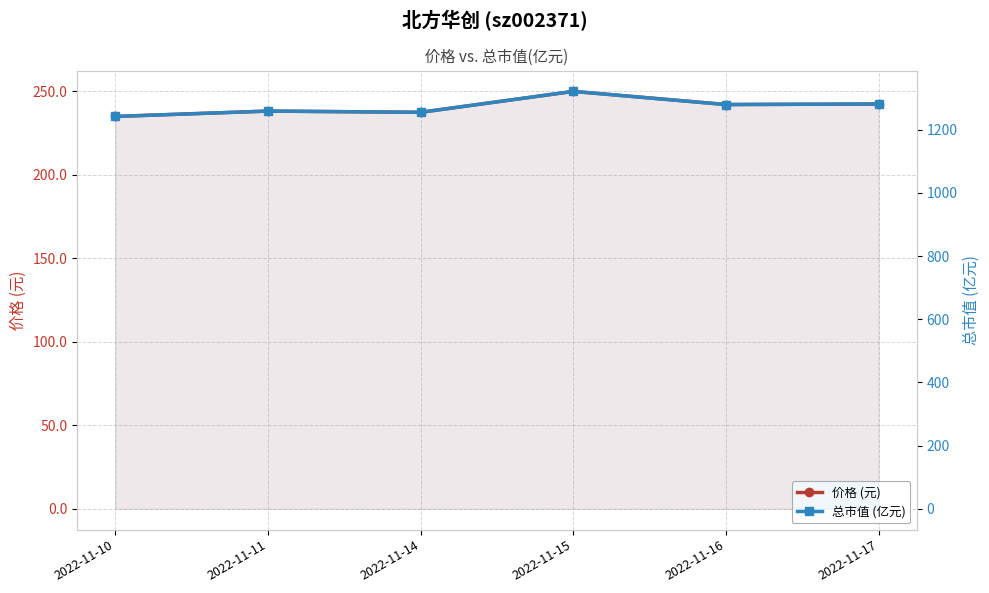

Reading left to right, list all the values displayed in this chart.

价格 (元): 2022-11-10=235.0	2022-11-11=238.2	2022-11-14=237.5	2022-11-15=250.0	2022-11-16=242.1	2022-11-17=242.4
总市值 (亿元): 2022-11-10=1241.8	2022-11-11=1258.8	2022-11-14=1254.9	2022-11-15=1321.2	2022-11-16=1279.5	2022-11-17=1281.2